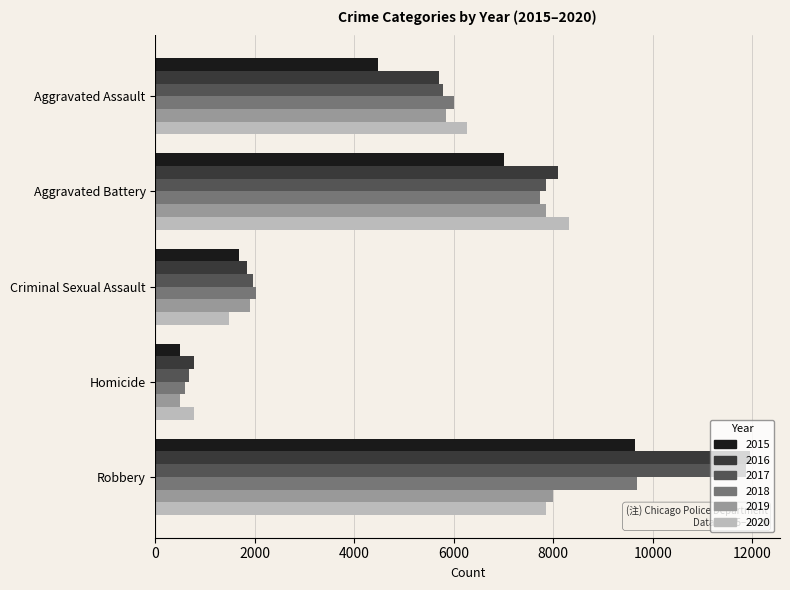

The value of 2018 at Homicide is 589. True or false?

True